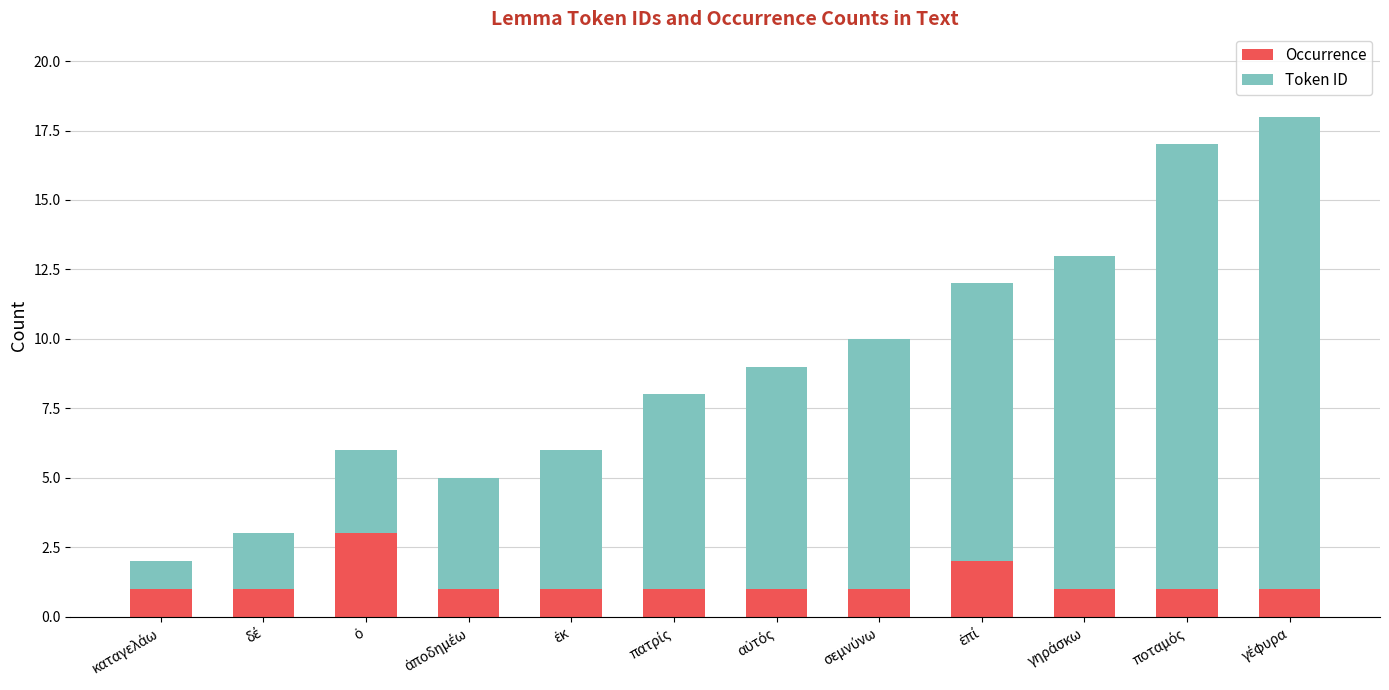

What are all the series names shown in the legend?

Occurrence, Token ID